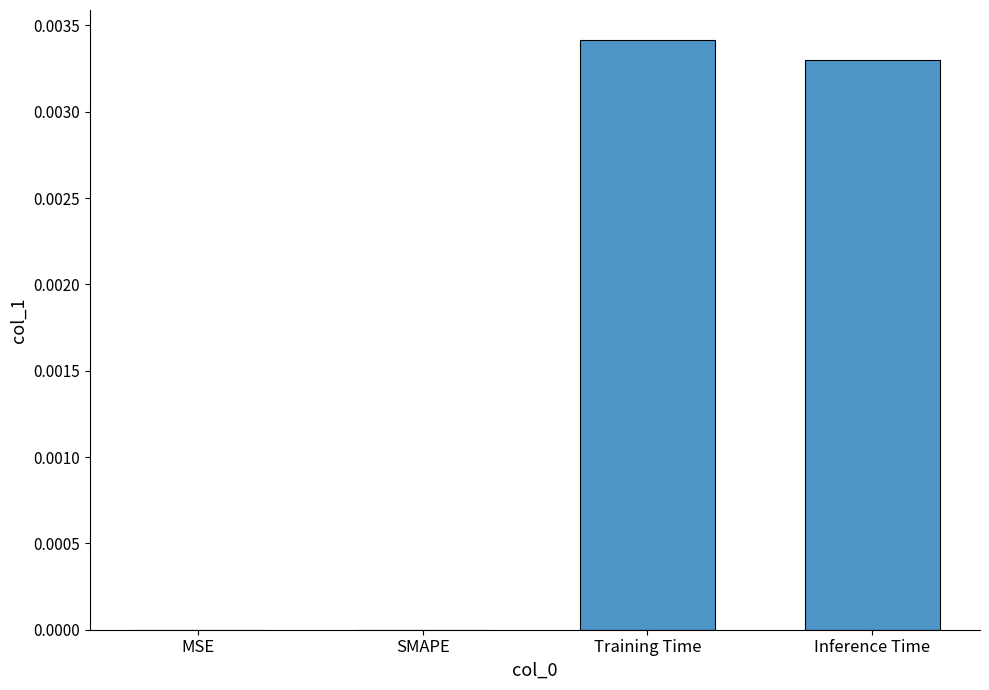

Is it true that the value at MSE is 0.0?

True